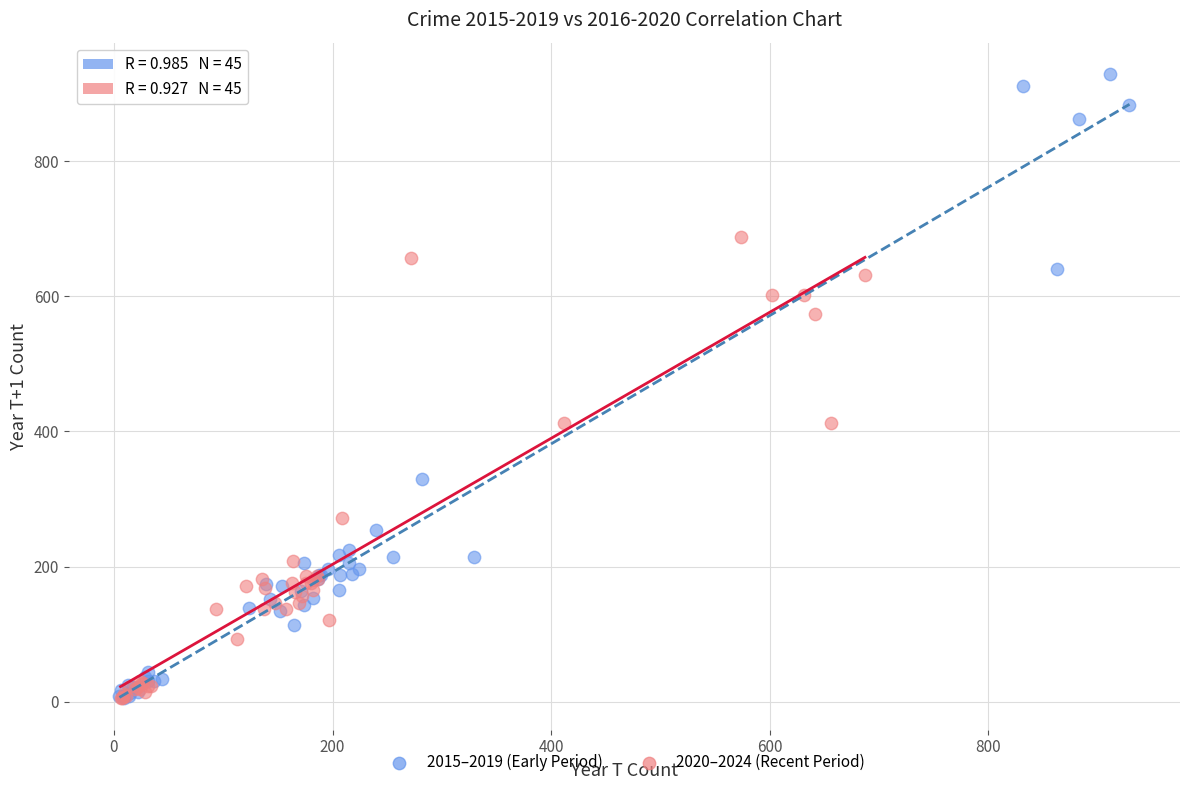

Which series reaches the maximum Y coordinate?

2015–2019 (Early Period)